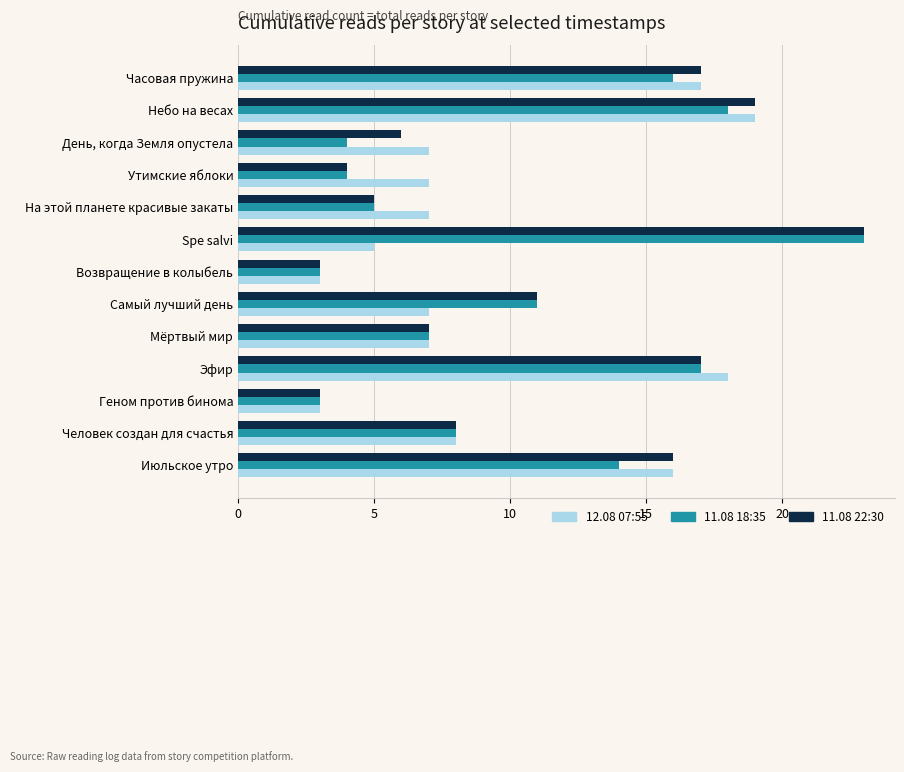

List the series in order of their overall mean, lowest first.

12.08 07:55, 11.08 18:35, 11.08 22:30